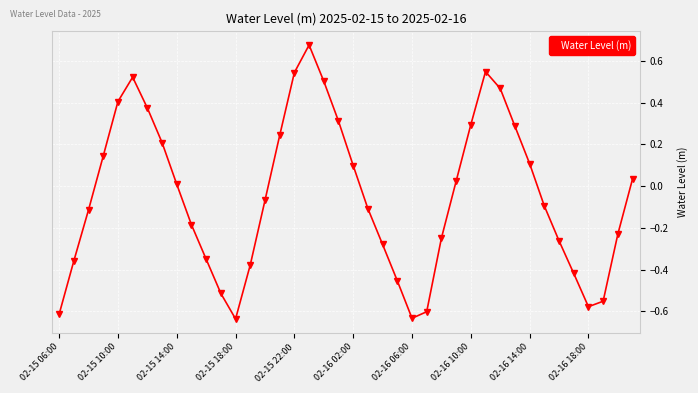

How many points are higher than both their immediate neighbors (excluding endpoints)?

3